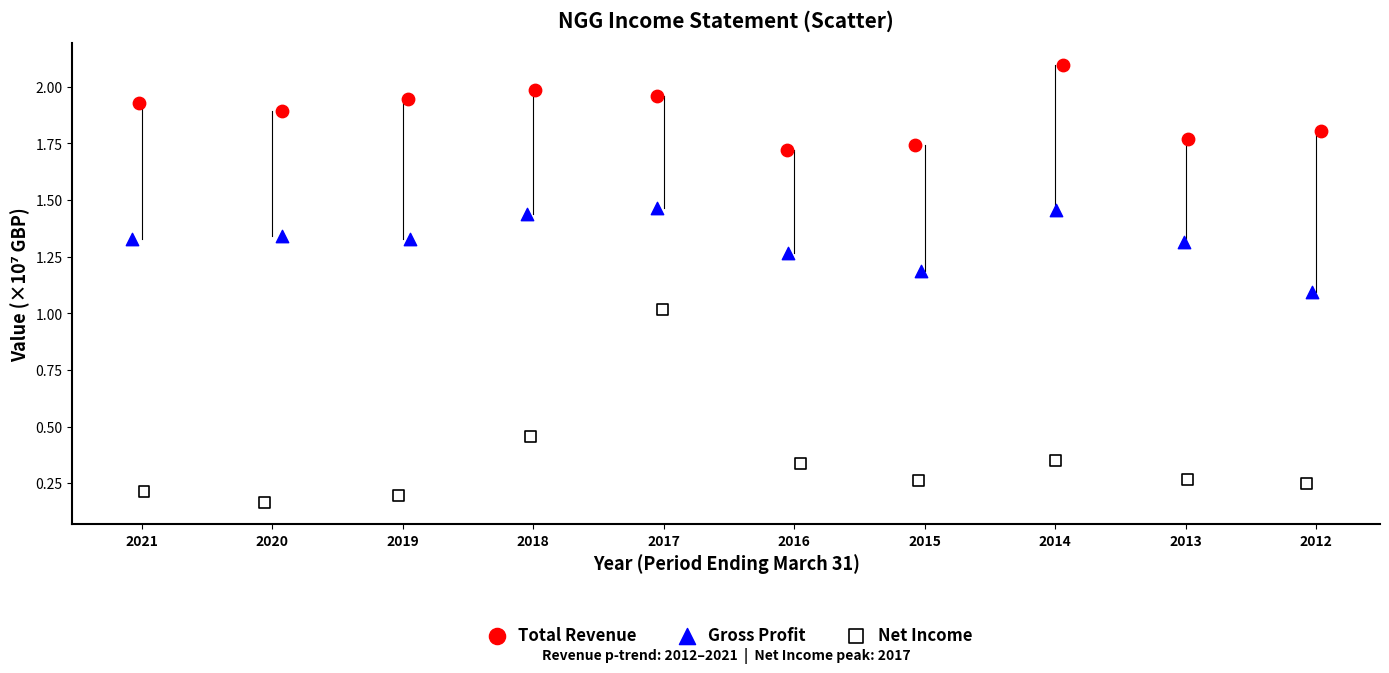

Which series contains the lowest Y value?

Net Income